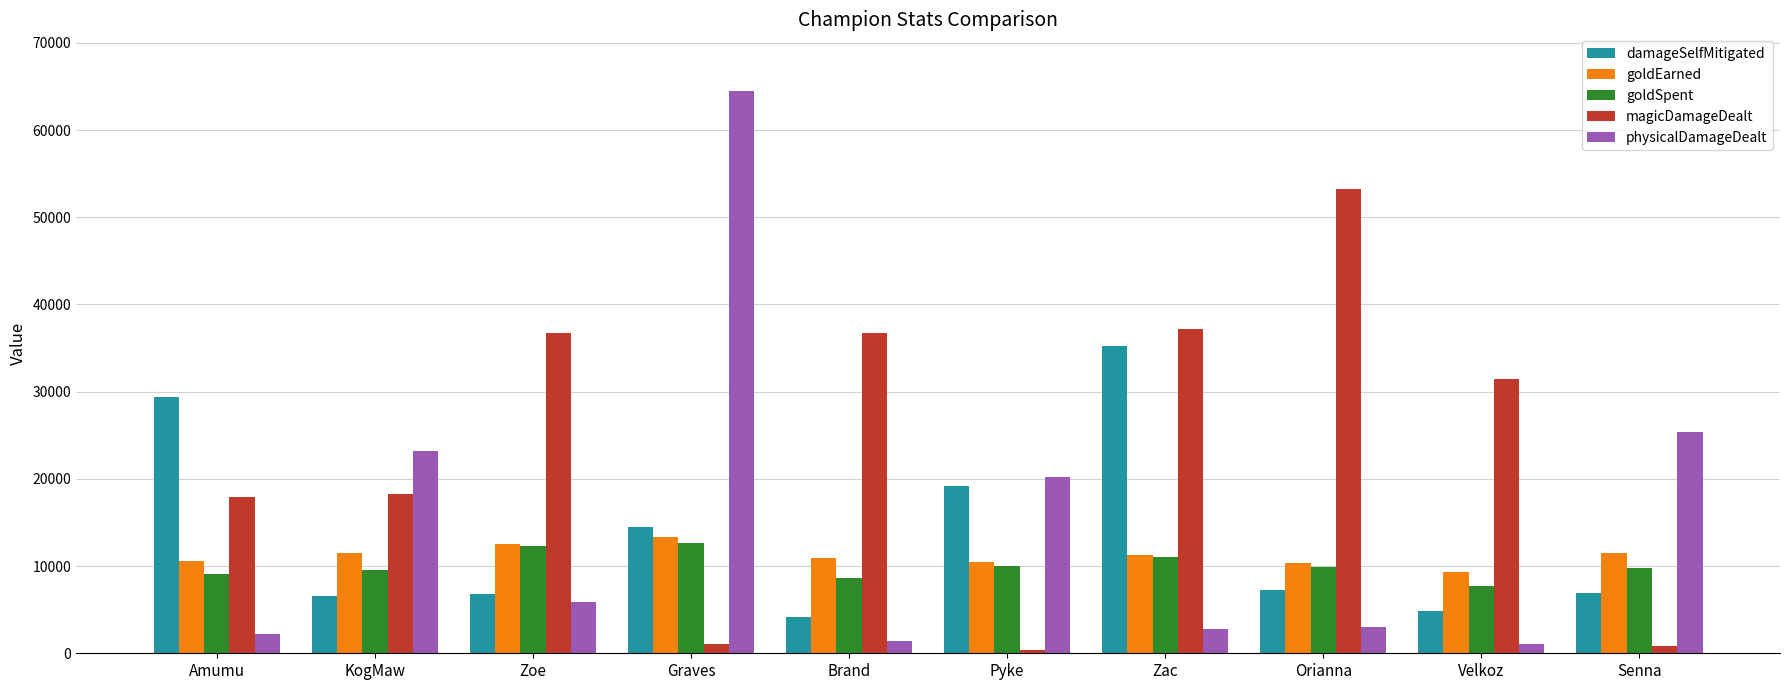

Which series has the largest range (max minus min)?

physicalDamageDealt